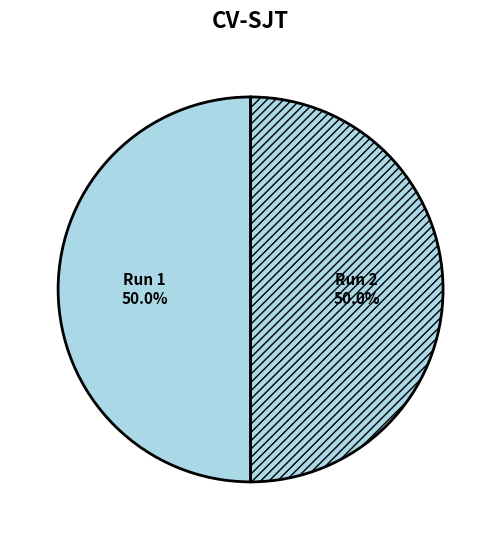

Is it true that Run 2 is 45% of the pie?

False